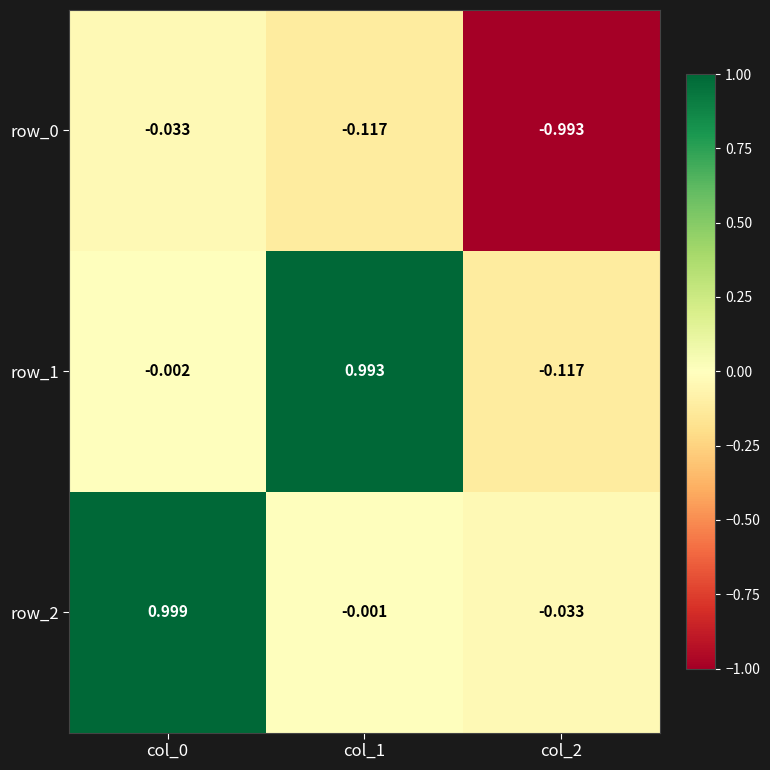

At which category is the sum across all series the highest?

col_0